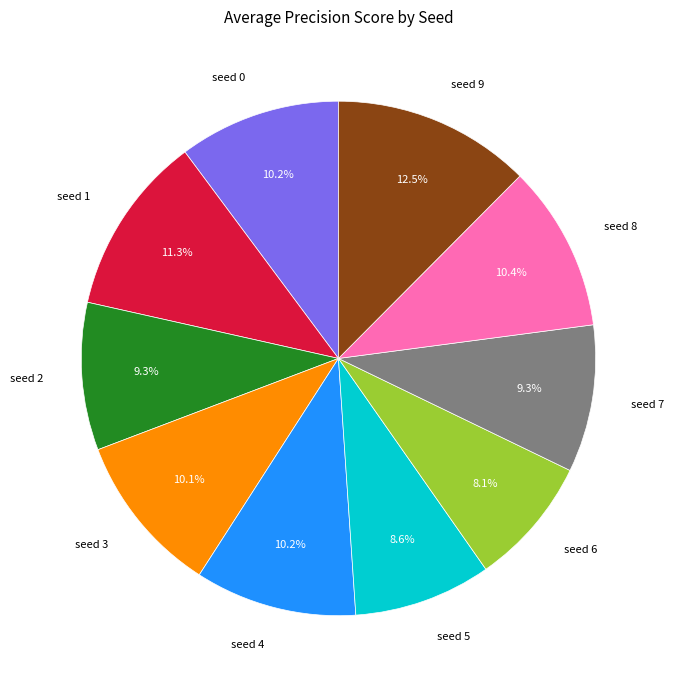

Does any single category account for the majority?

No